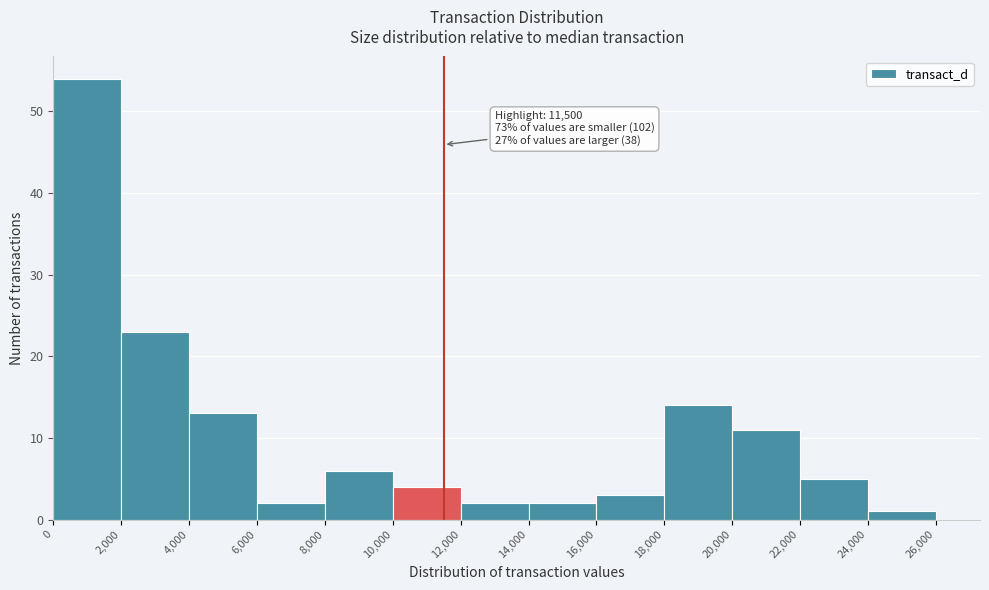

Over which range of the x-axis is the bar tallest?

0 to 2,000